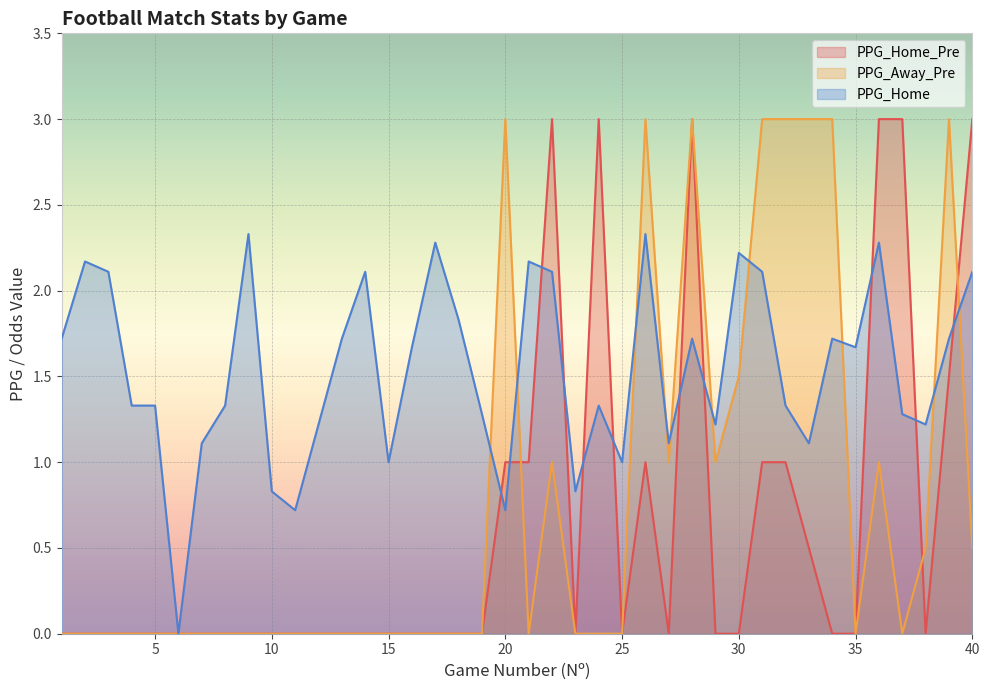

What is the sum of the PPG_Home_Pre values at 10 and 26?

1.0